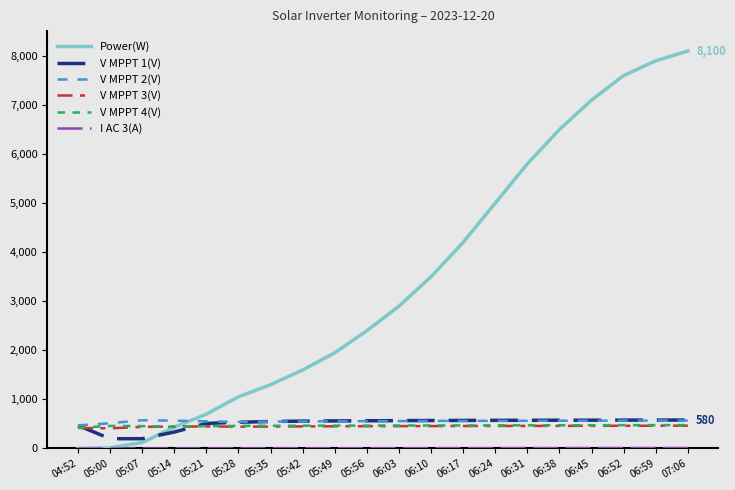

True or false: Power(W) and V MPPT 2(V) cross at least once.

True